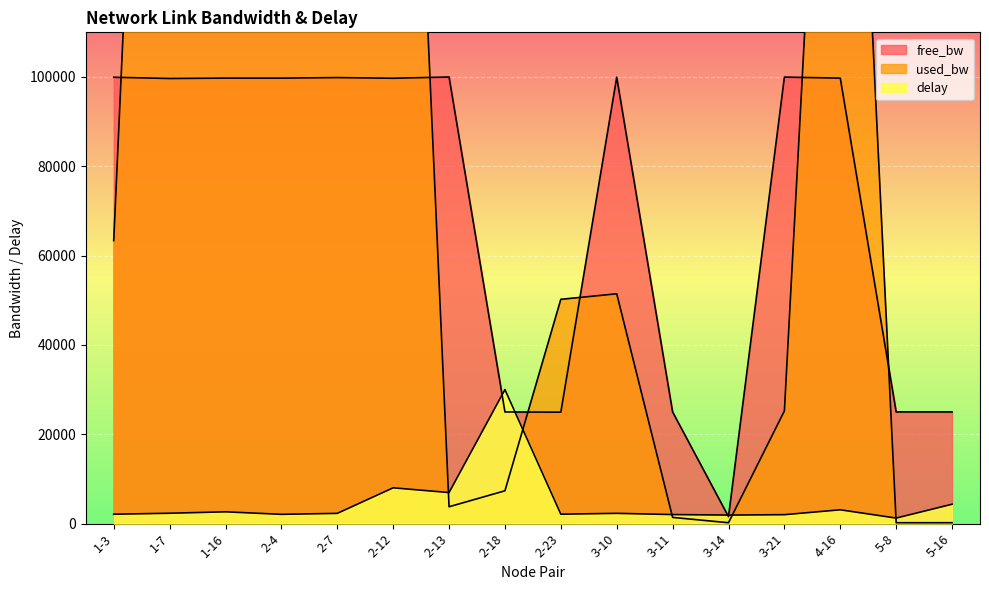

The value of delay at 1-16 is 2633.5. True or false?

True